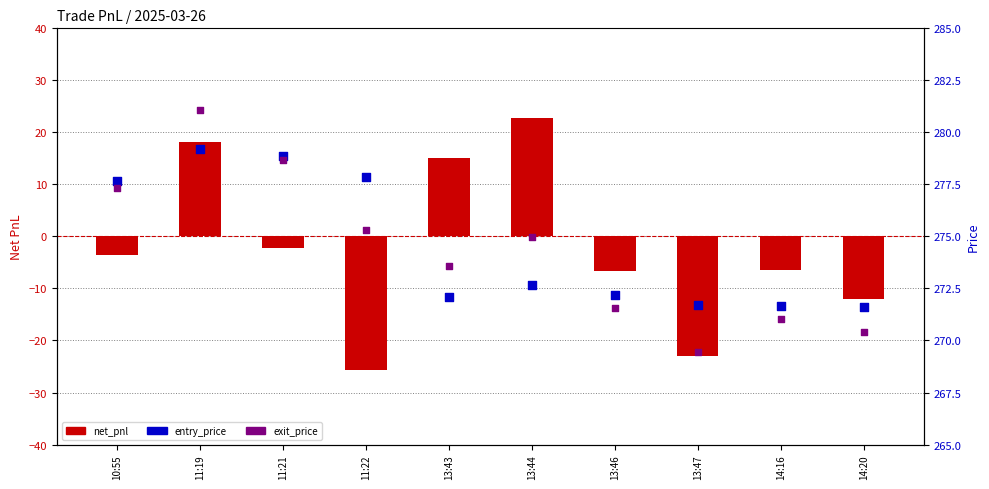

Which series reaches the maximum Y coordinate?

exit_price